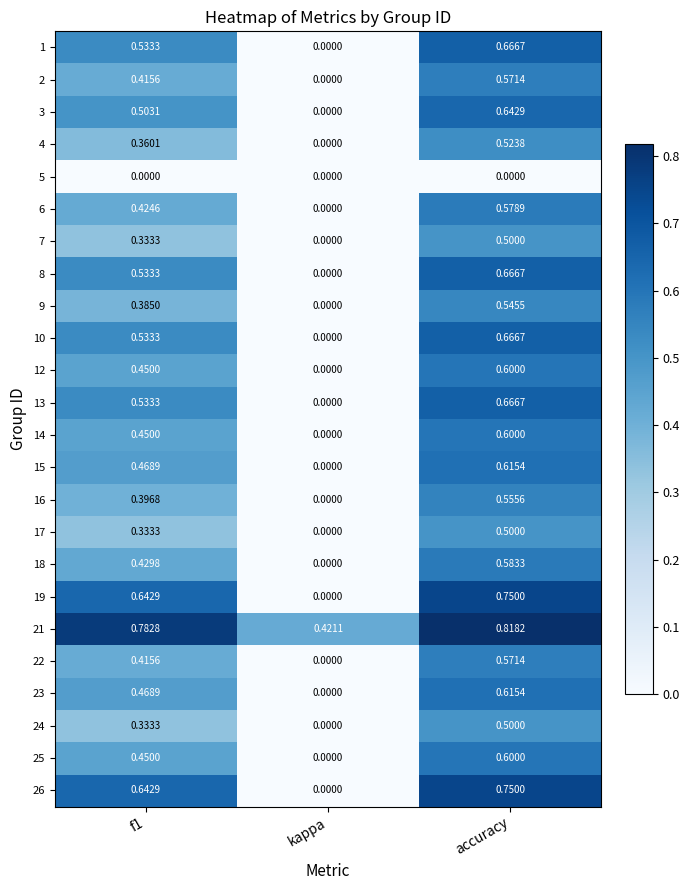

At which label does 9 reach its minimum?

kappa